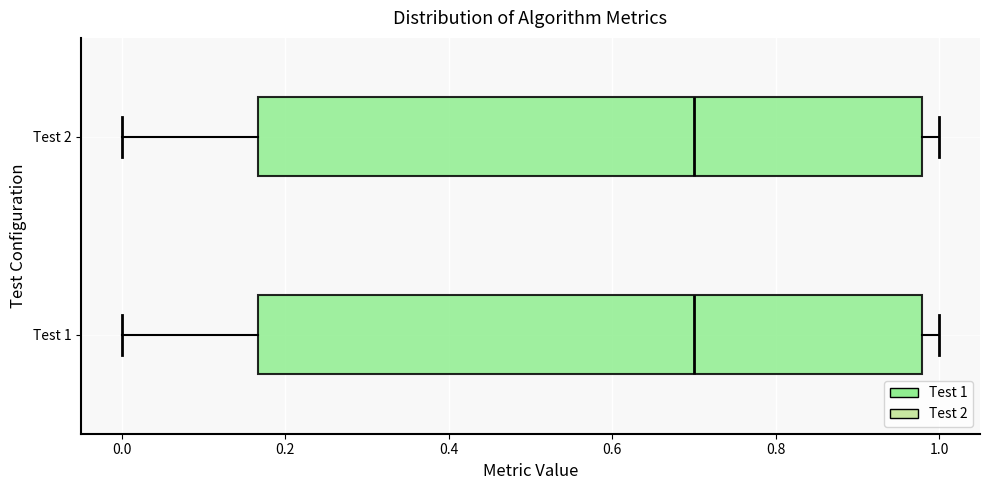

Reading bottom to top, read every box against the x-axis: the position of its median line, the range the box covers, and the ends of its whiskers. The values are not printed on the chart, so give them approximately, as read against the axis.

Test 1: median 0.70, box 0.16 to 0.98, whiskers 0.00 to 1.00
Test 2: median 0.70, box 0.16 to 0.98, whiskers 0.00 to 1.00